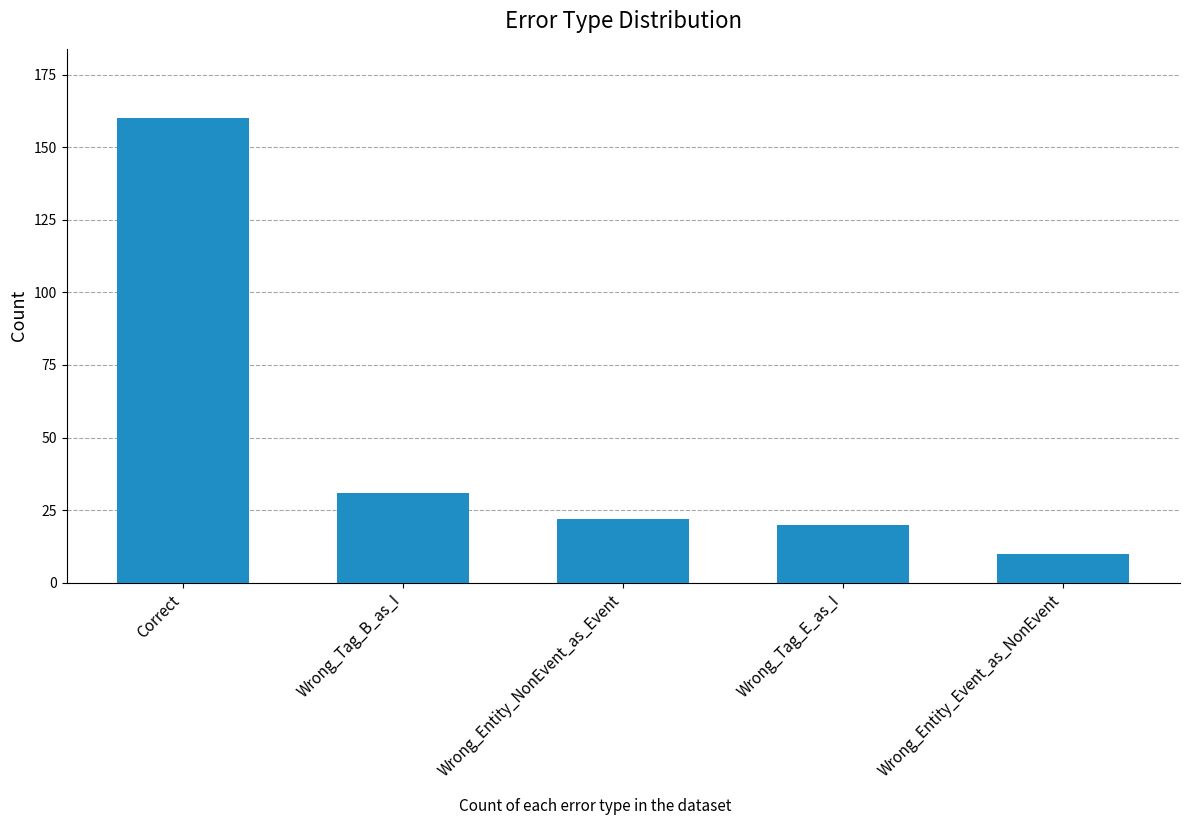

What is the change in value from Correct to Wrong_Entity_Event_as_NonEvent?

-150